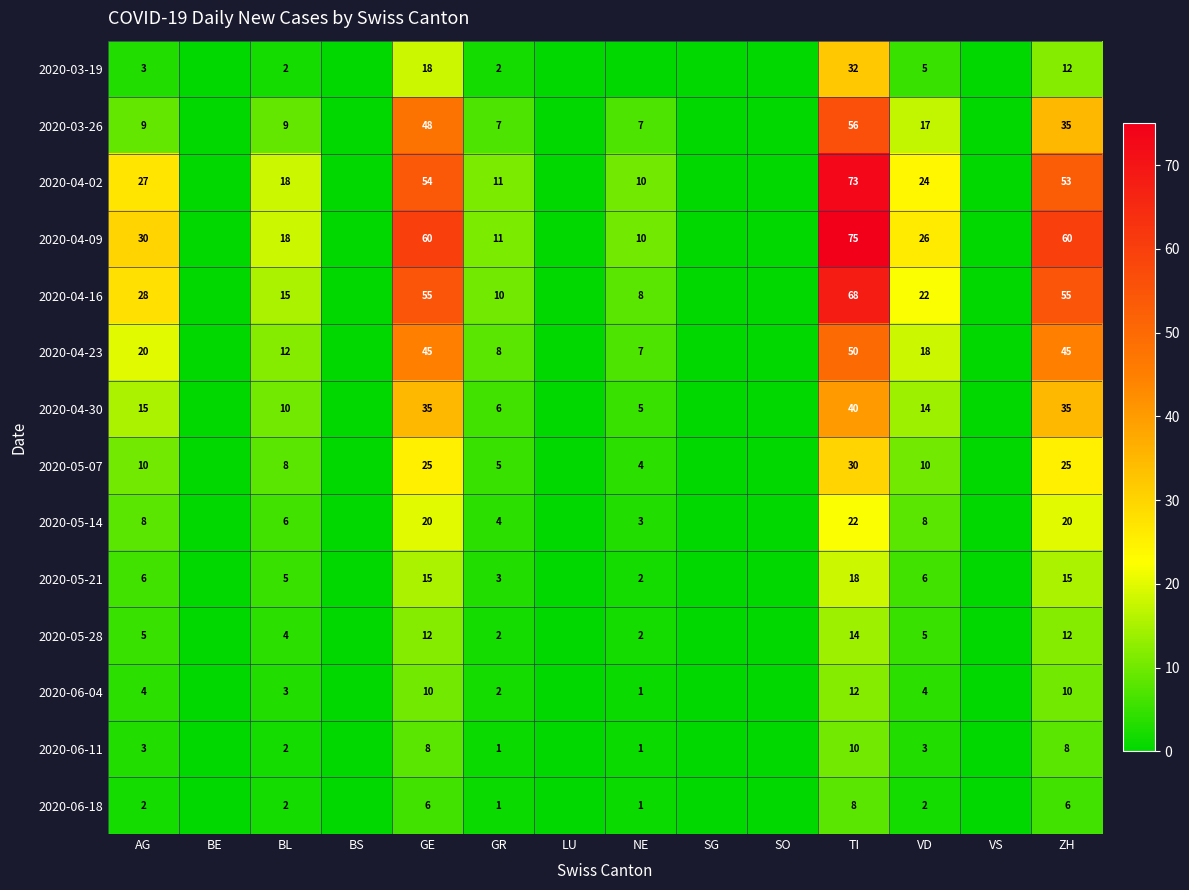

What is the spread (max minus min) of values at AG?

28